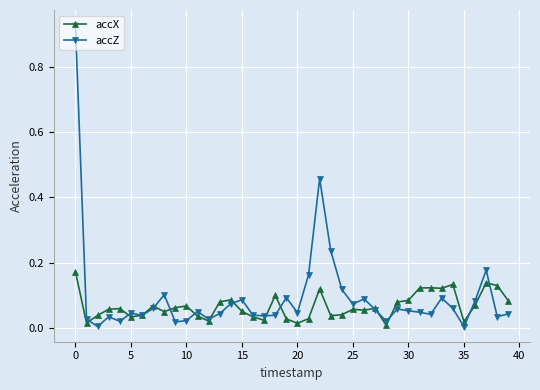

True or false: accX has more than 1 points higher than both neighbors.

True